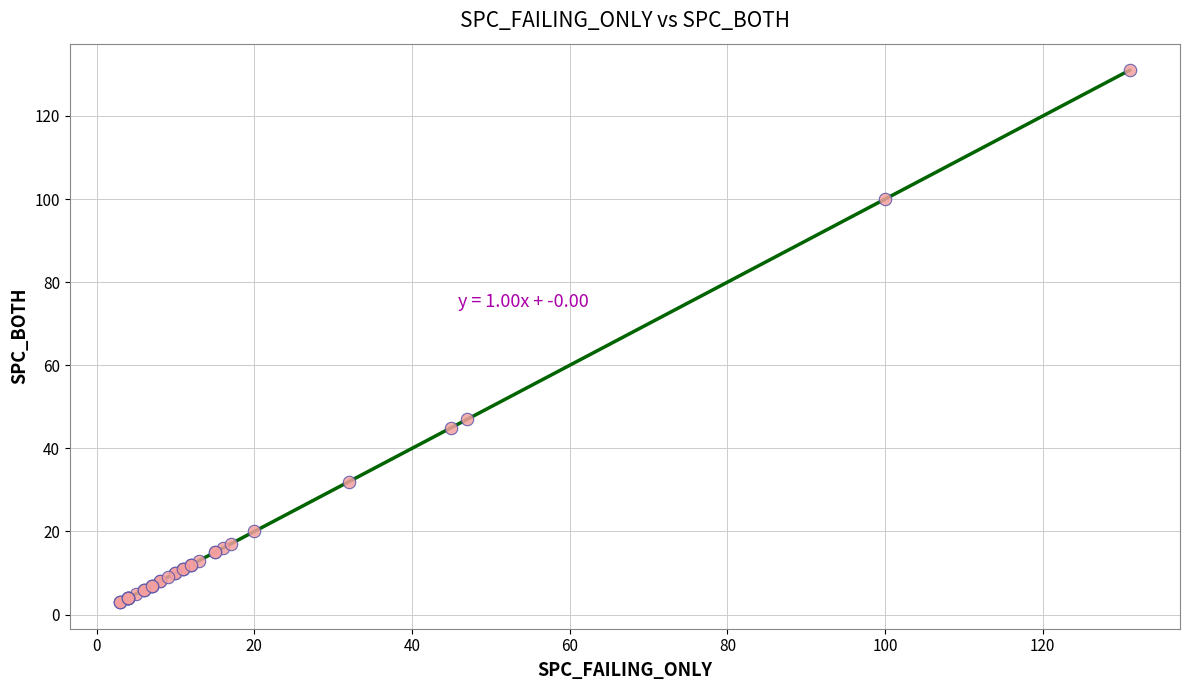

What Y value in the scatter plot is closest to 67?

47